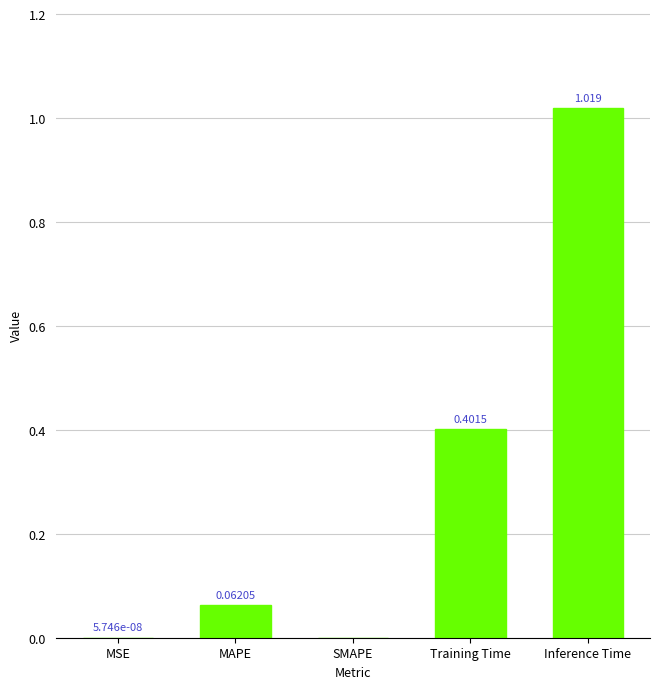

At which category does the chart reach its peak across all series?

Inference Time